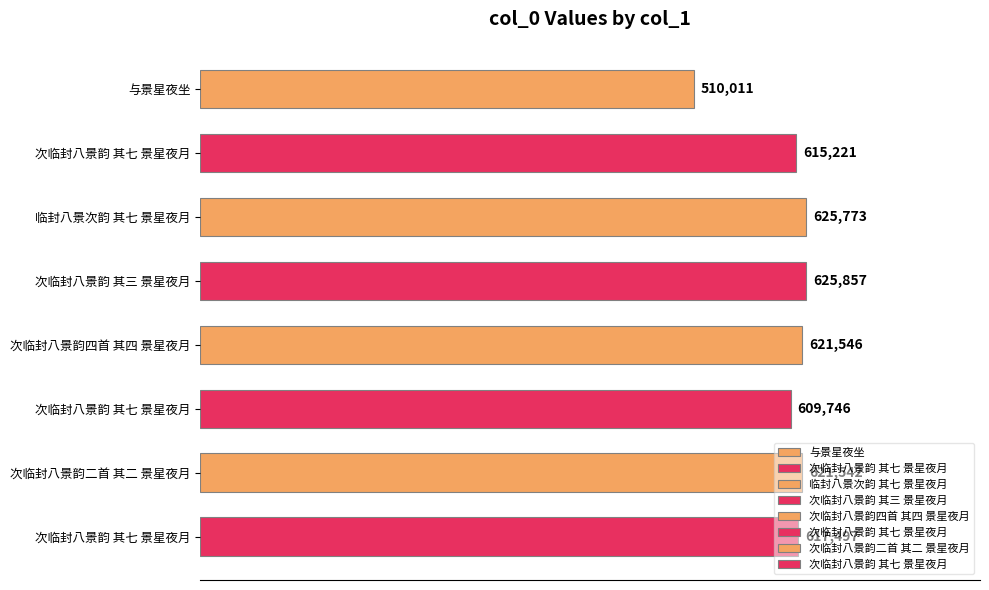

How many bars are there in total?

8